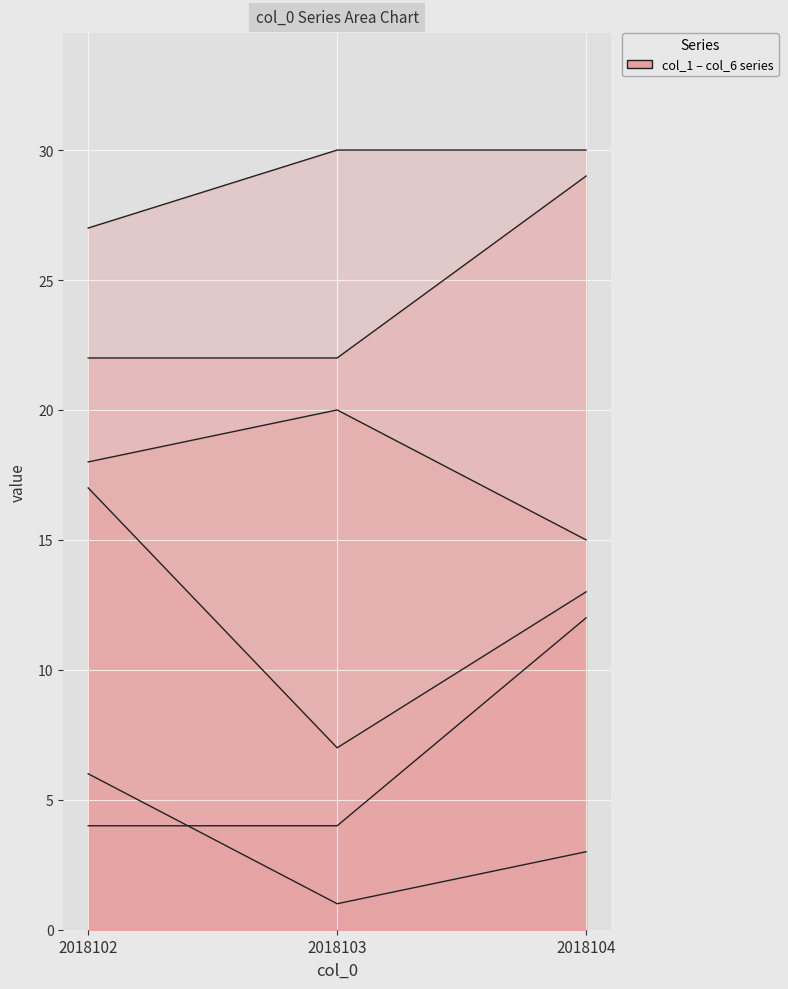

Does the chart display data point markers on the line(s)?

No